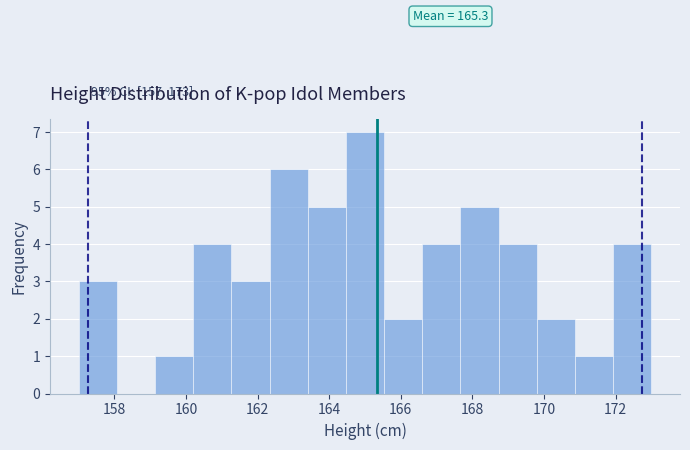

Over which range of the x-axis is the bar tallest?

164.4 to 165.6